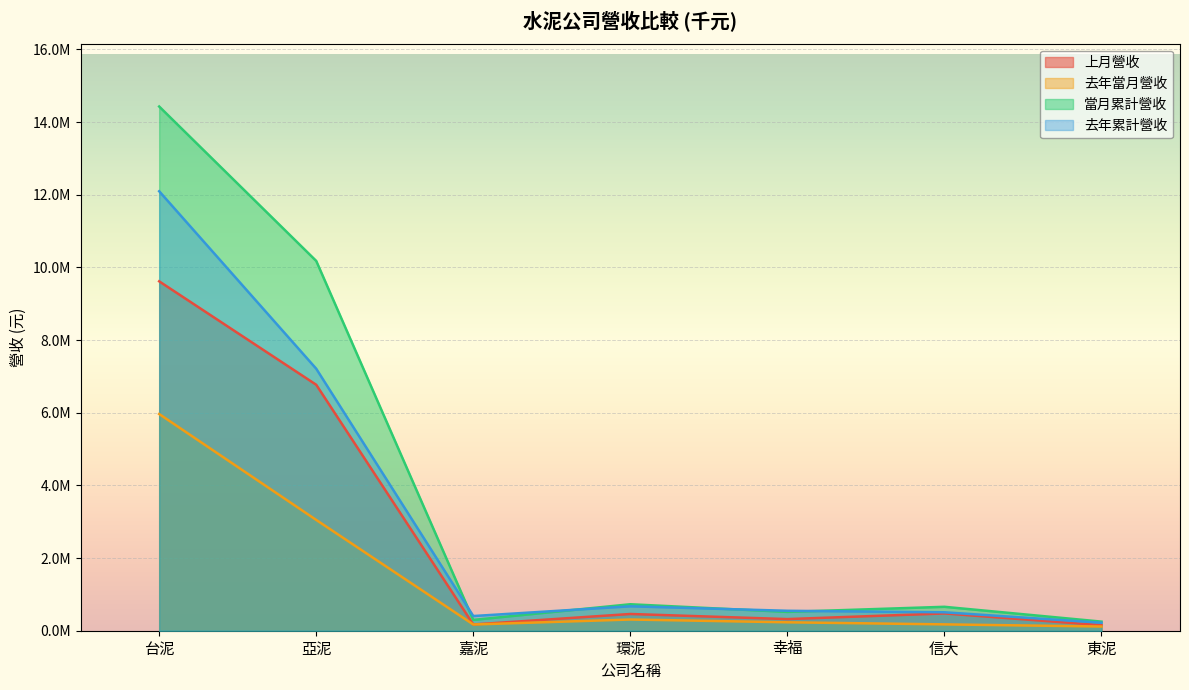

Reading left to right, extract all data points from this chart.

上月營收: 台泥=9617393	亞泥=6769986	嘉泥=172094	環泥=460482	幸福=320340	信大=475455	東泥=153308
去年當月營收: 台泥=5964991	亞泥=3049461	嘉泥=171513	環泥=308357	幸福=232100	信大=174572	東泥=115850
當月累計營收: 台泥=14429071	亞泥=10178525	嘉泥=297684	環泥=728601	幸福=517821	信大=658381	東泥=250572
去年累計營收: 台泥=12096661	亞泥=7211591	嘉泥=404170	環泥=672222	幸福=548873	信大=507632	東泥=219853